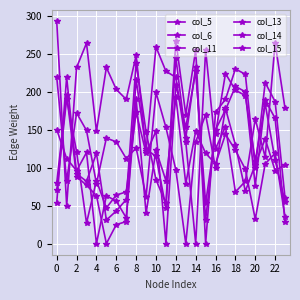

Does the chart have visible grid lines?

Yes